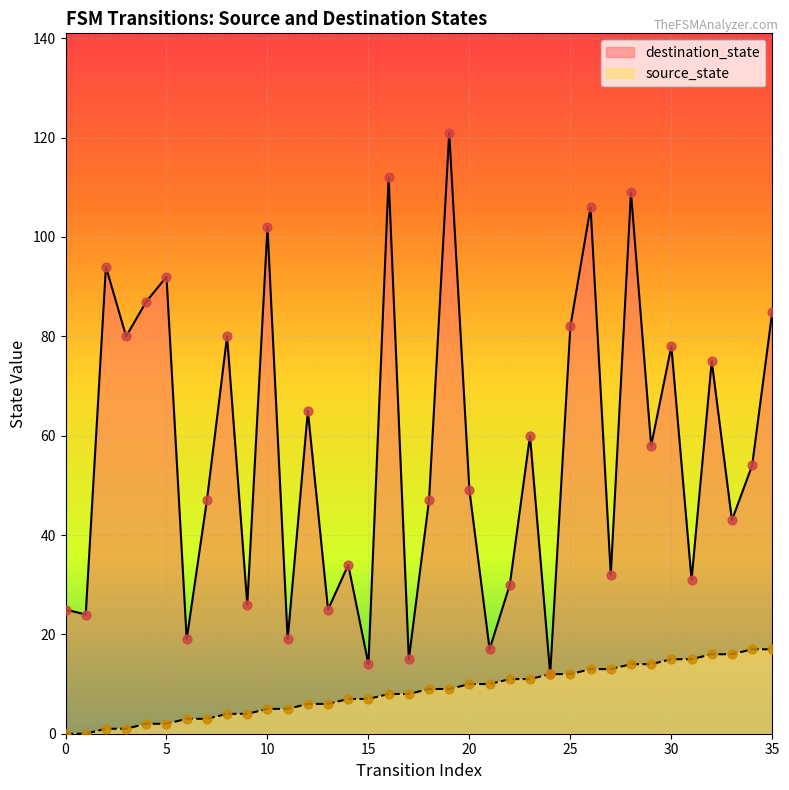

At how many categories does at least one series exceed 52?

18